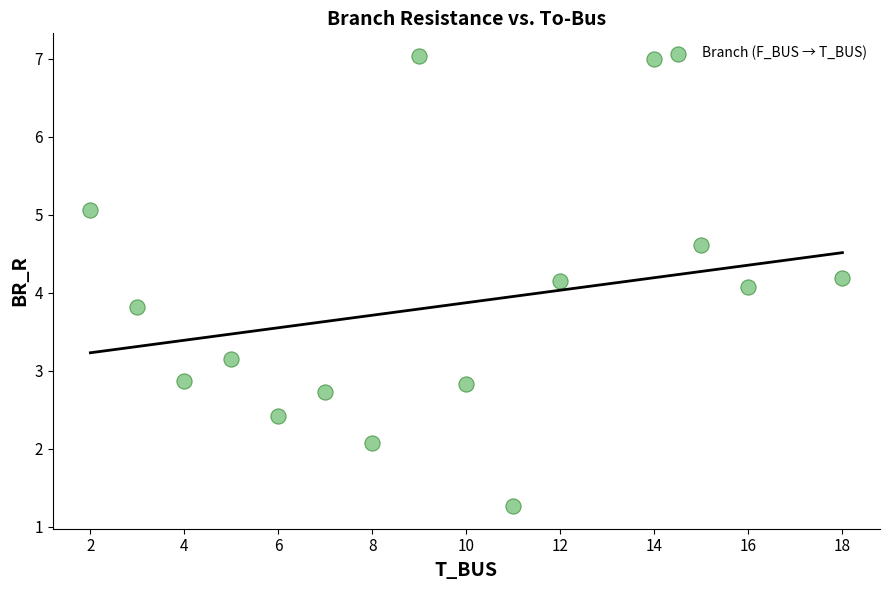

What Y value in the scatter plot is closest to 4?

4.1